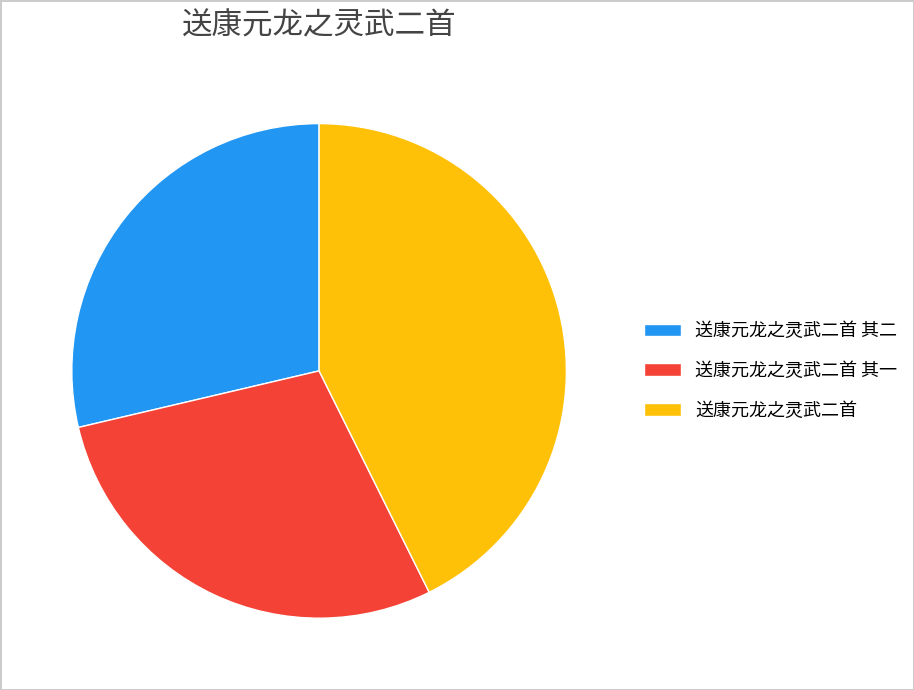

What is the ratio of the value at 送康元龙之灵武二首 其二 to the value at 送康元龙之灵武二首 其一?

1.0